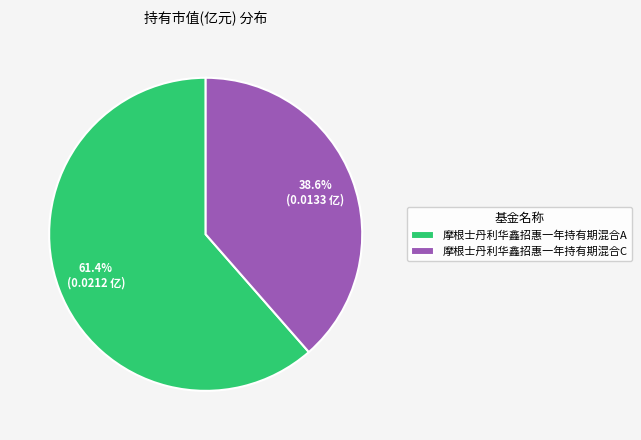

What is the total percentage of 摩根士丹利华鑫招惠一年持有期混合C and 摩根士丹利华鑫招惠一年持有期混合A?

100.0%